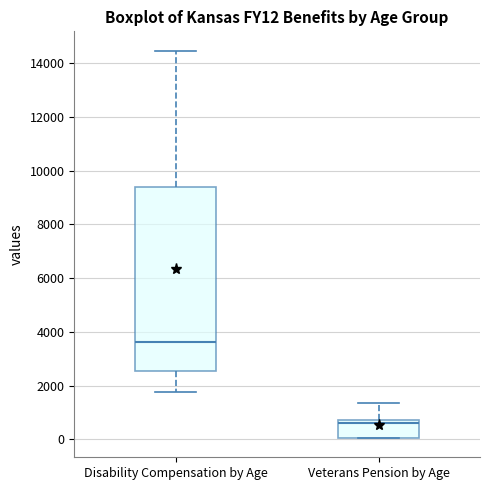

Reading left to right, read every box against the y-axis: the position of its median line, the range the box covers, and the ends of its whiskers. The values are not printed on the chart, so give them approximately, as read against the axis.

Disability Compensation by Age: median 3600, box 2600 to 9400, whiskers 1800 to 14400
Veterans Pension by Age: median 600, box 0 to 800, whiskers 0 to 1400